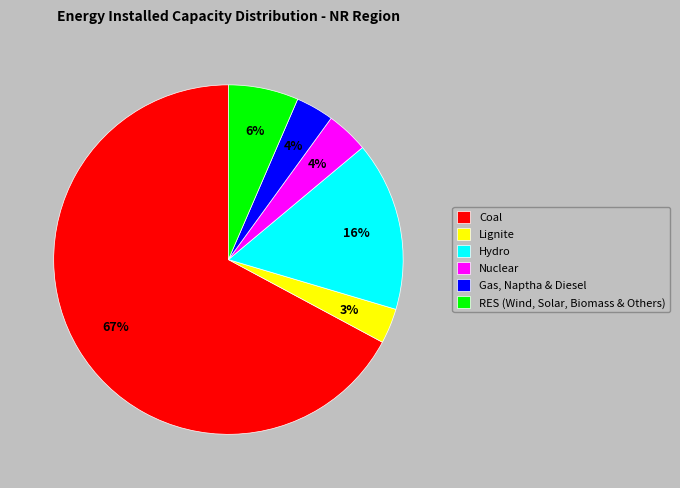

Do Nuclear and Hydro together represent more than half of the pie?

No